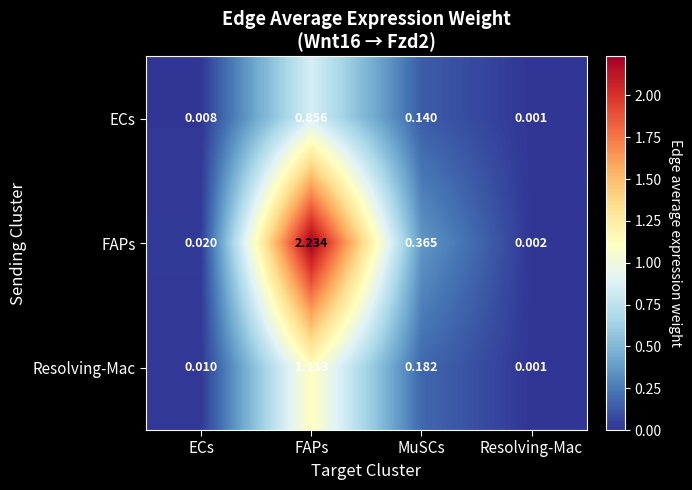

List the series in order of their peak value, lowest first.

ECs, Resolving-Mac, FAPs